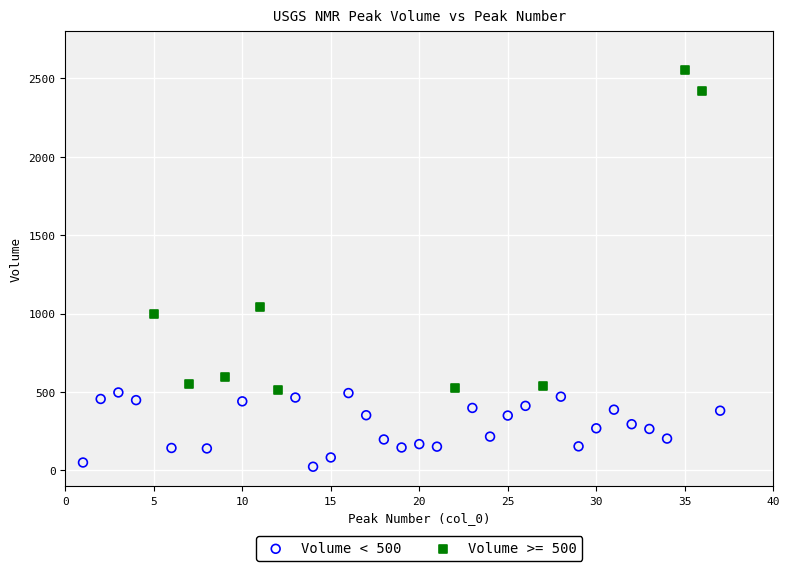

Which series reaches the minimum Y coordinate?

Volume < 500